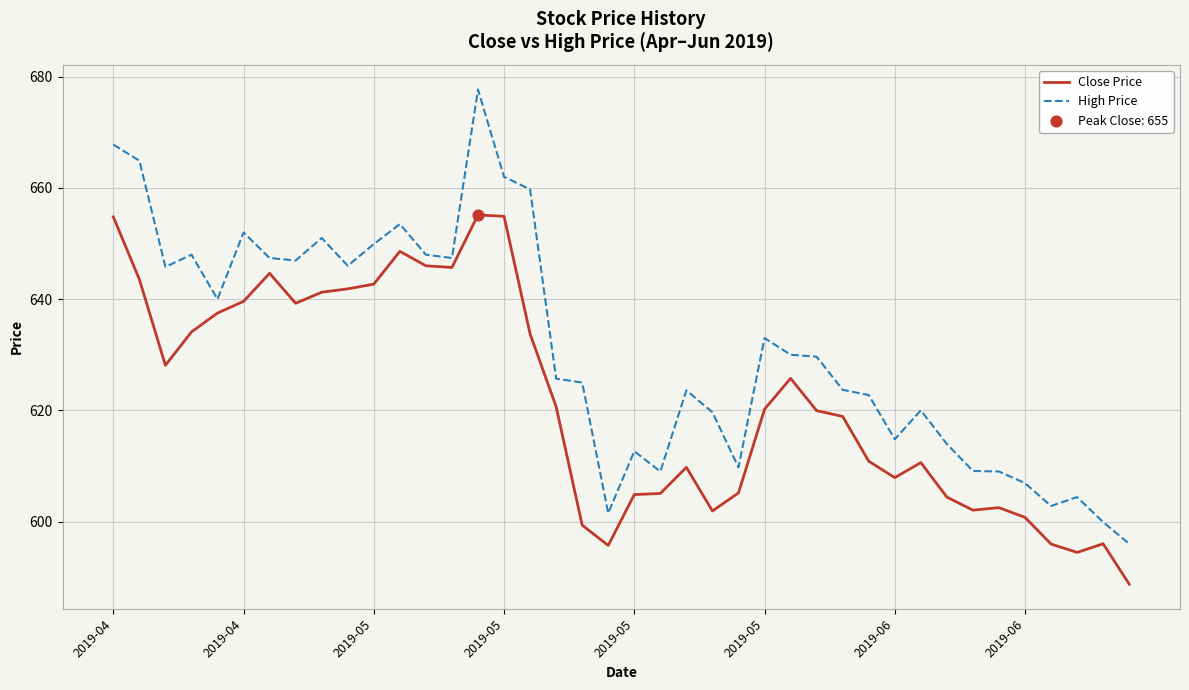

Which series has the largest total across all categories?

High Price